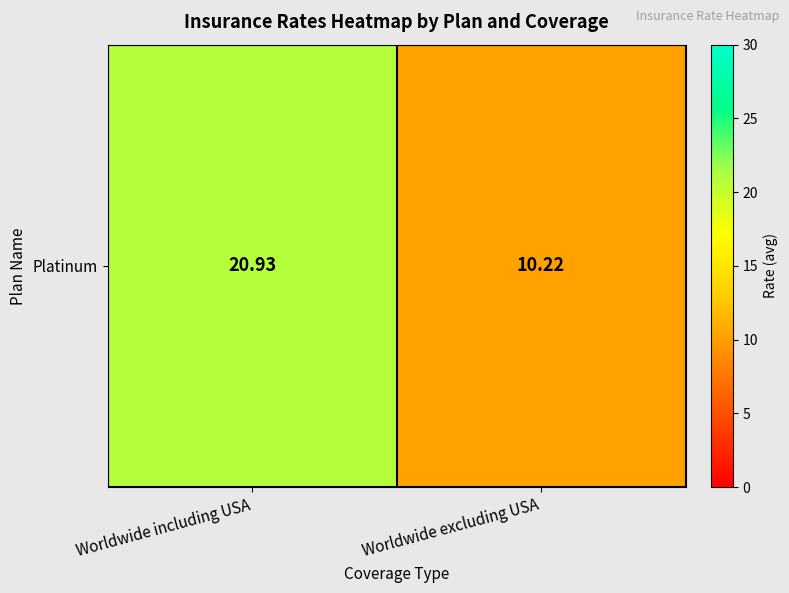

Which label corresponds to the smallest value in the chart?

Worldwide excluding USA